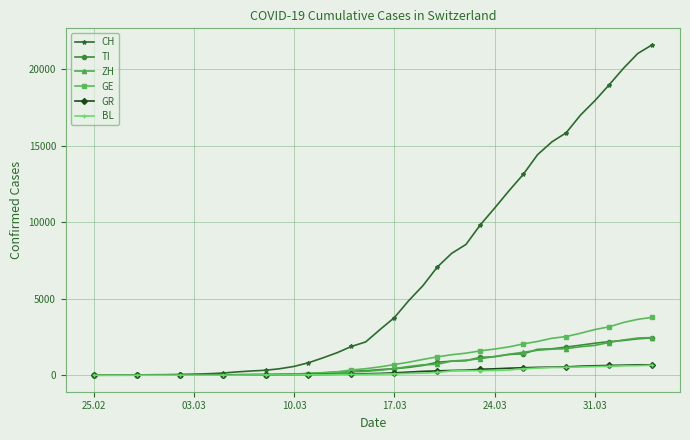

What is the maximum value shown in the chart?

21584